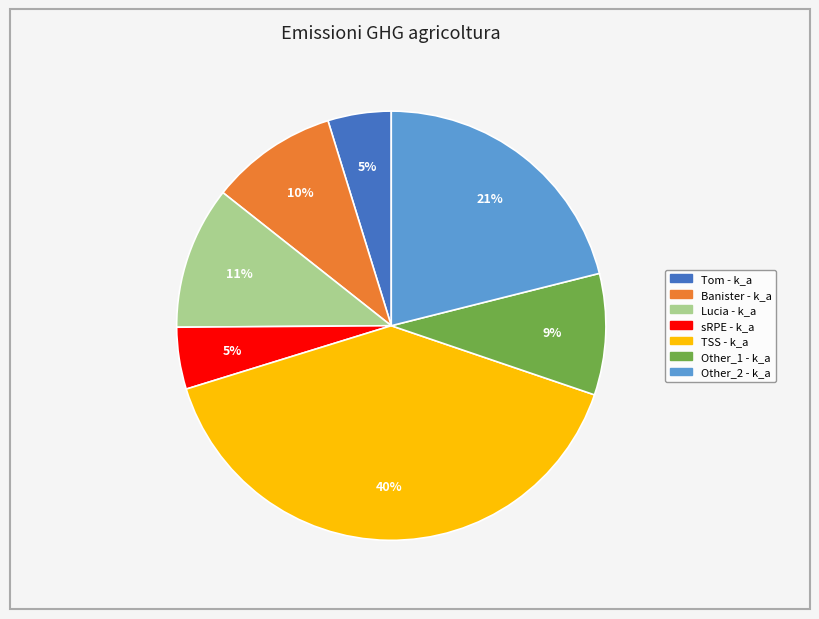

To the nearest percent, what is the difference between the Other_2 and Tom slice percentages?

16%